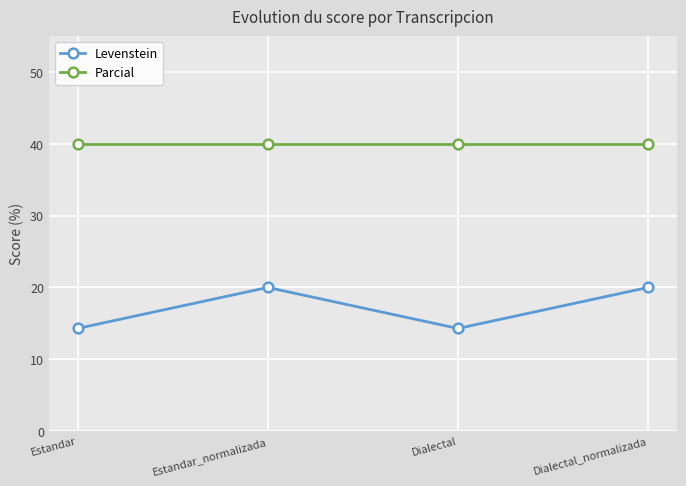

At which category does Levenstein reach its first local valley?

Dialectal